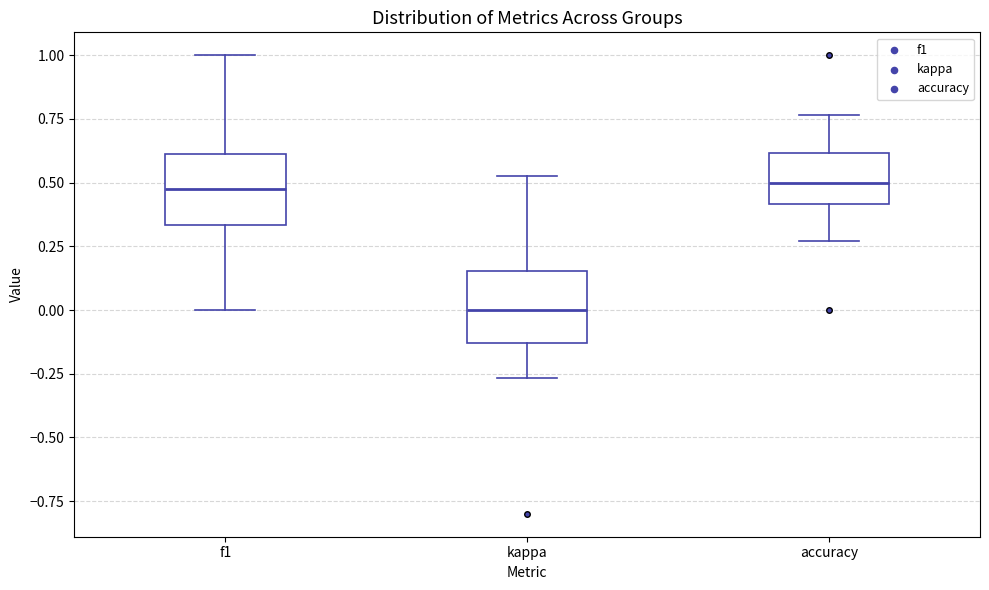

Reading left to right, read every box against the y-axis: the position of its median line, the range the box covers, and the ends of its whiskers. The values are not printed on the chart, so give them approximately, as read against the axis.

f1: median 0.45, box 0.35 to 0.60, whiskers 0.00 to 1.00
kappa: median 0.00, box -0.15 to 0.15, whiskers -0.25 to 0.55
accuracy: median 0.50, box 0.40 to 0.60, whiskers 0.25 to 0.75